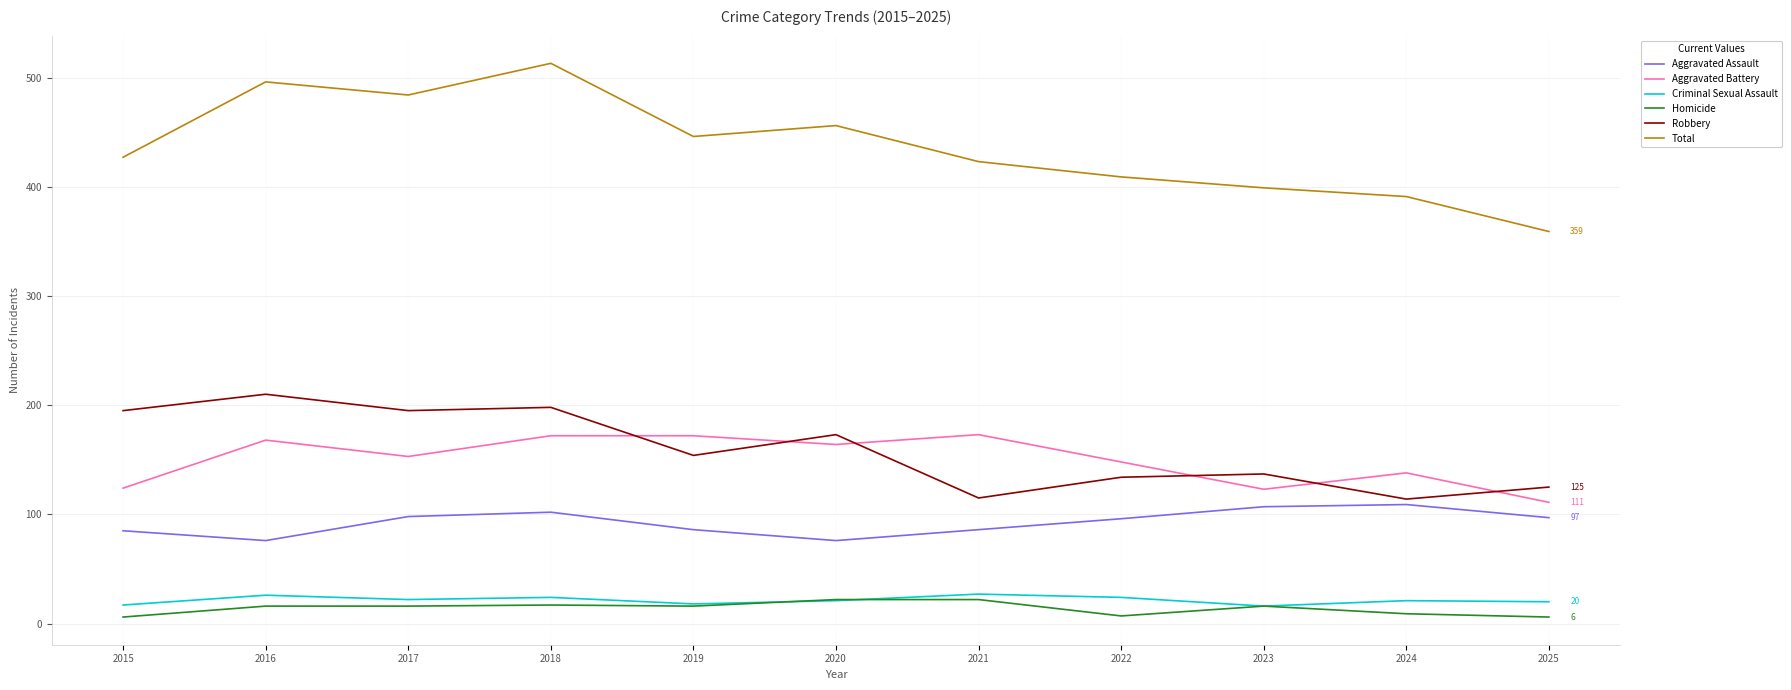

What is the difference between the Total values at 2025 and 2021?

64